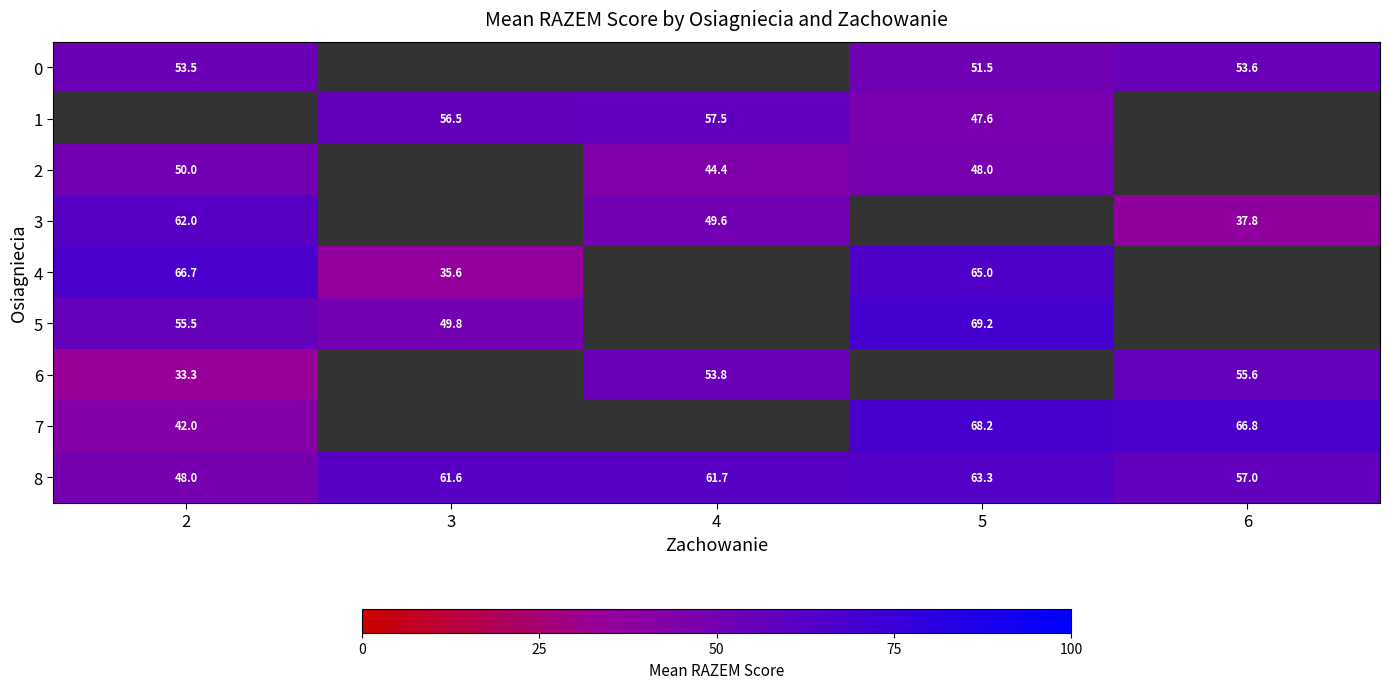

What is the sum of the 7 values at 5 and 6?

135.0